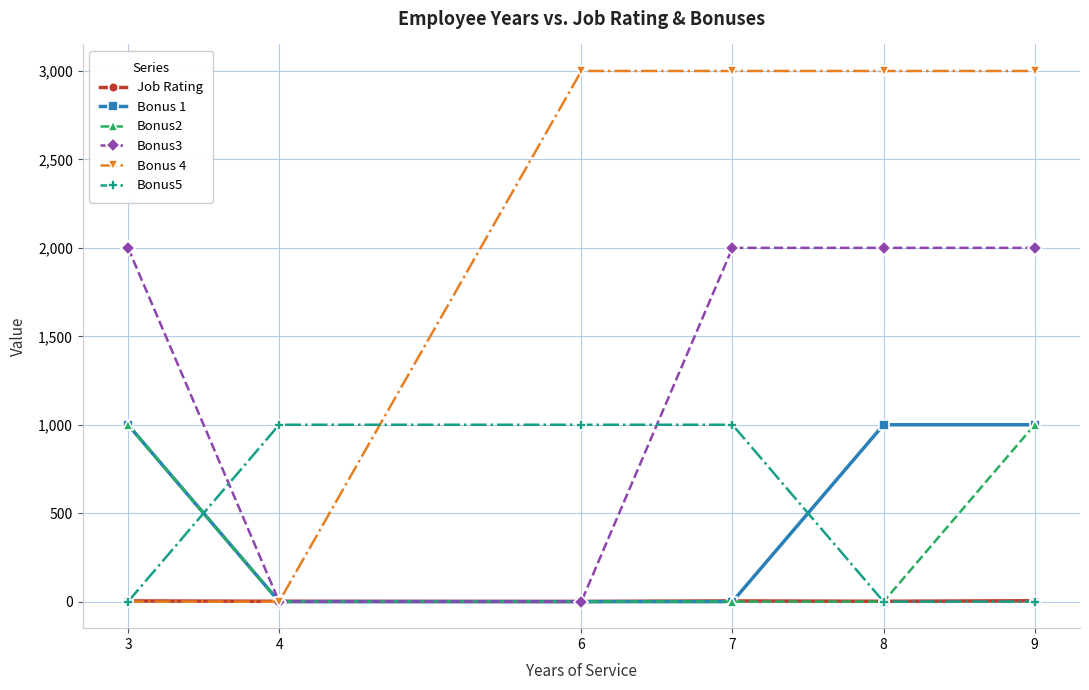

At which category is the sum across all series the highest?

9